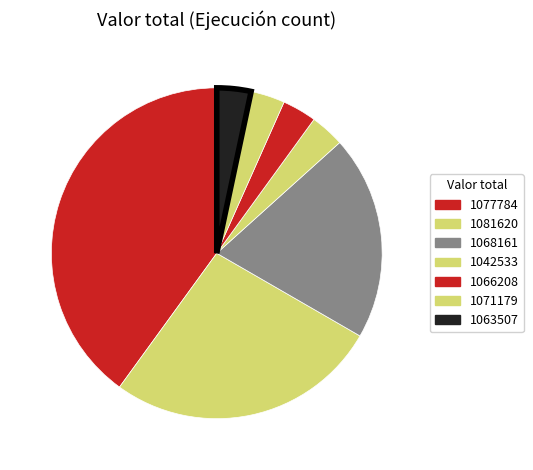

What percentage is the 1068161 slice, to the nearest percent?

20%